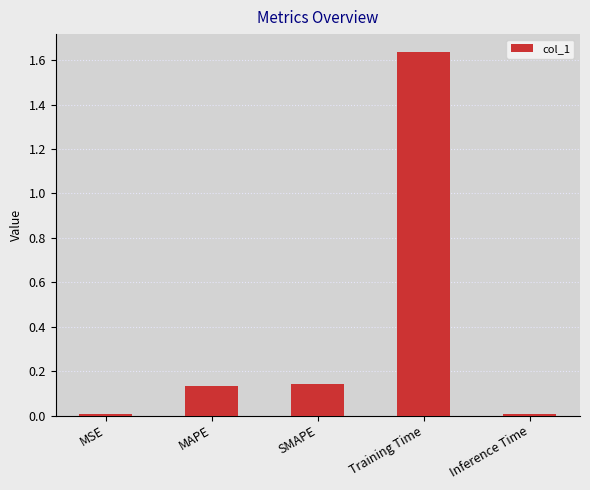

Which has a higher value, Training Time or MAPE?

Training Time